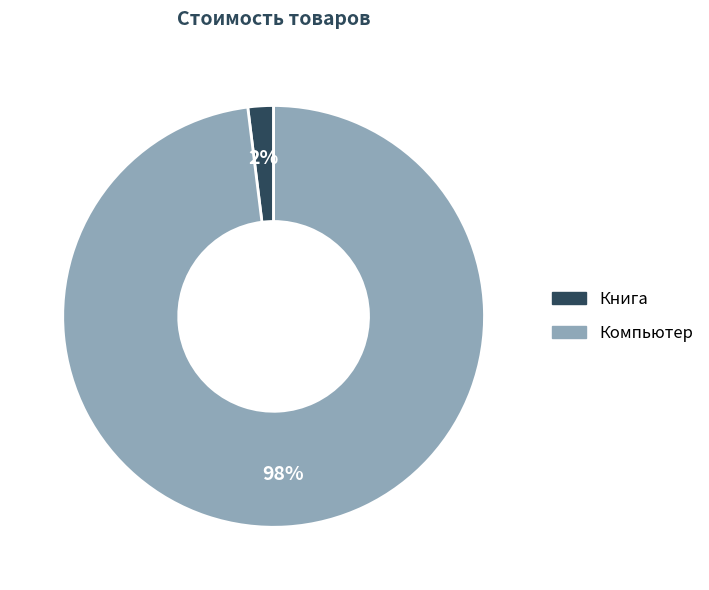

True or false: Книга accounts for 2% of the total.

True